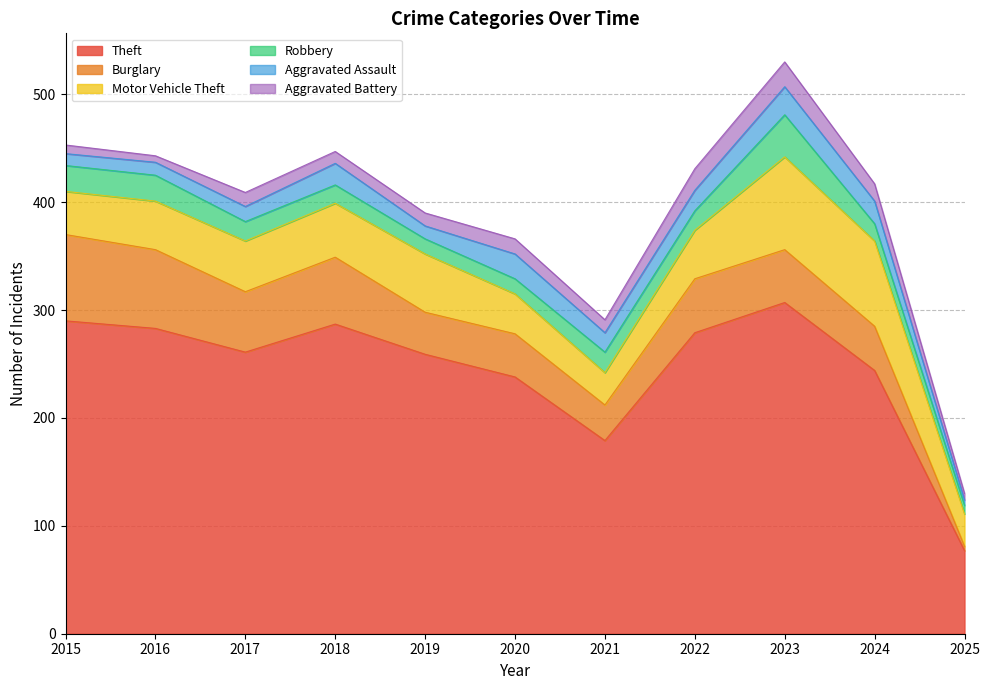

At which category is the sum across all series the highest?

2023